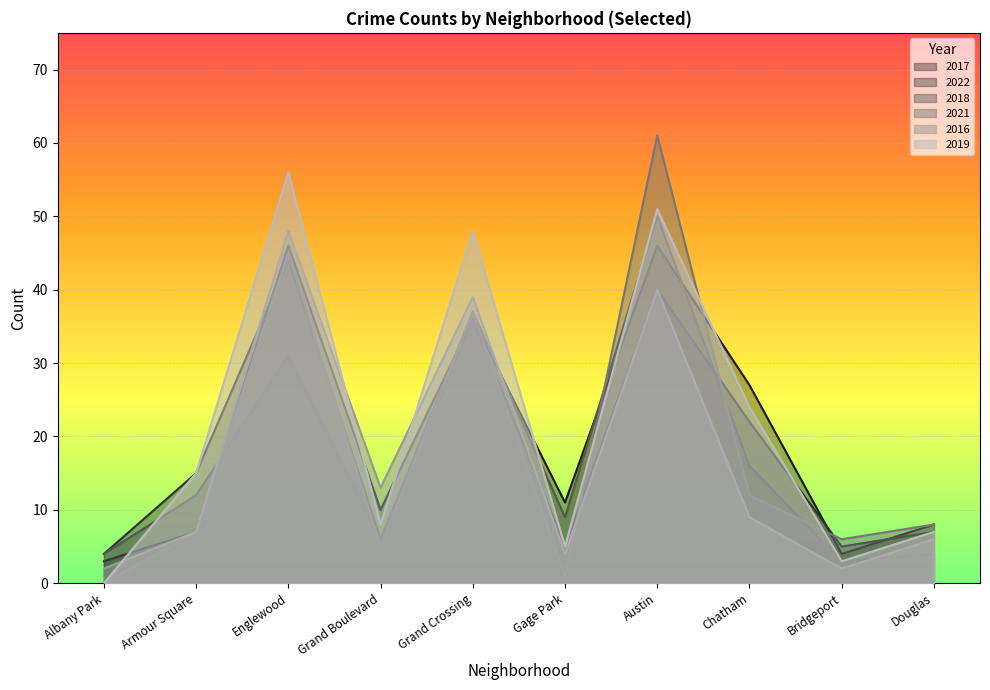

What is the total value across all series at Gage Park?

35